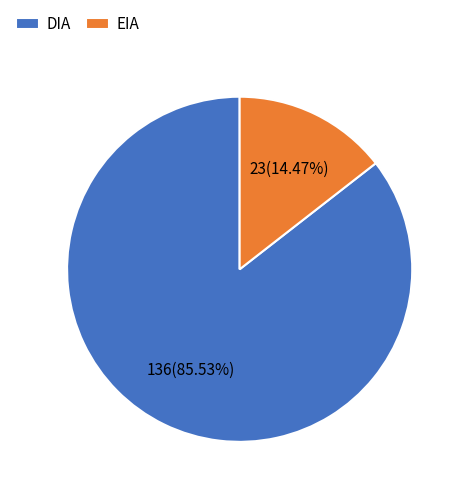

Is it true that DIA is 99% of the pie?

False